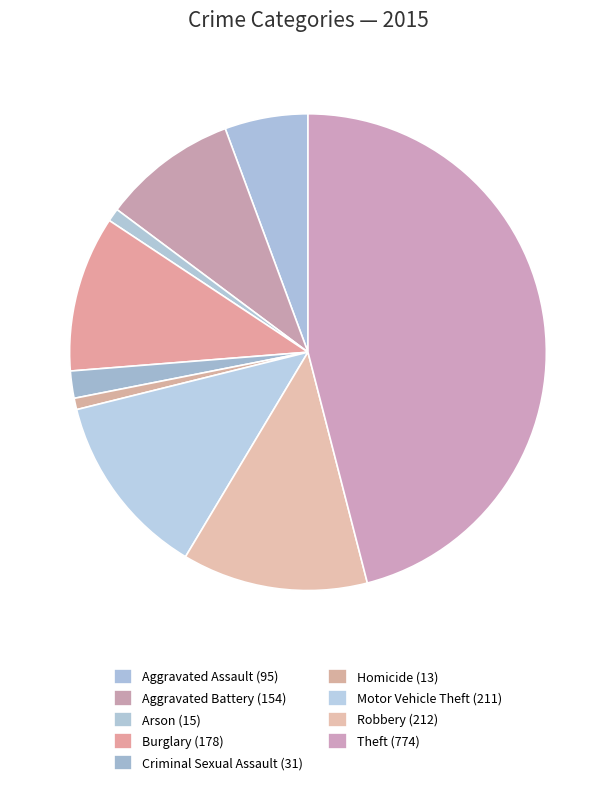

The Homicide slice represents 1% of the pie. True or false?

True